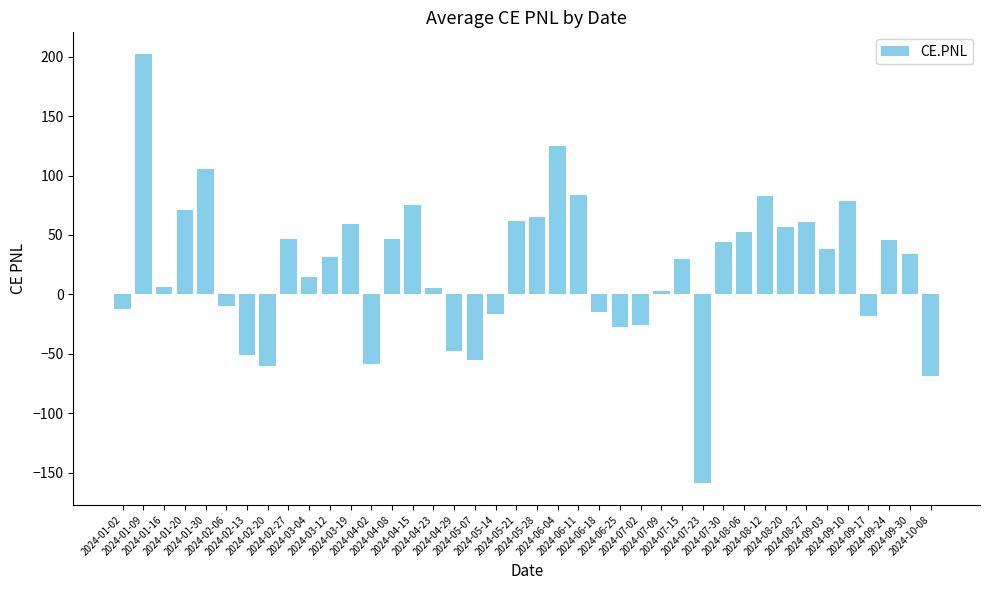

Which category has the lowest value across all series?

2024-07-23